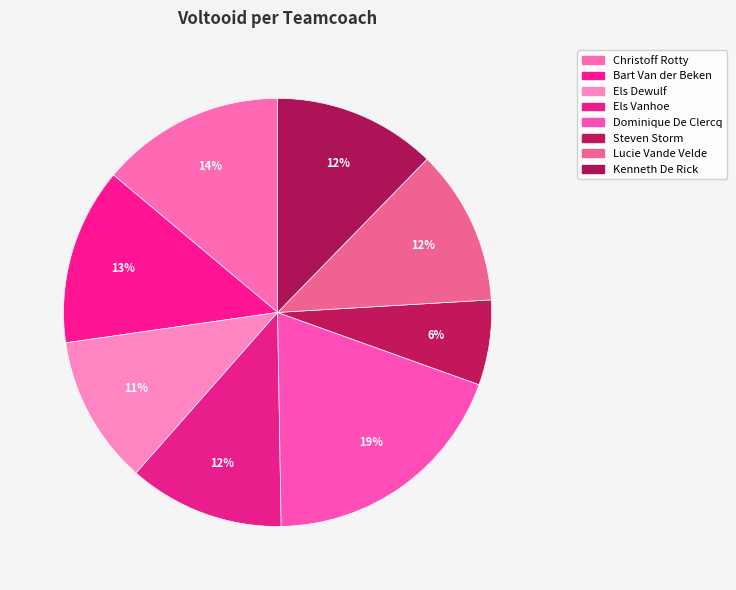

How many segments does this pie chart have?

8